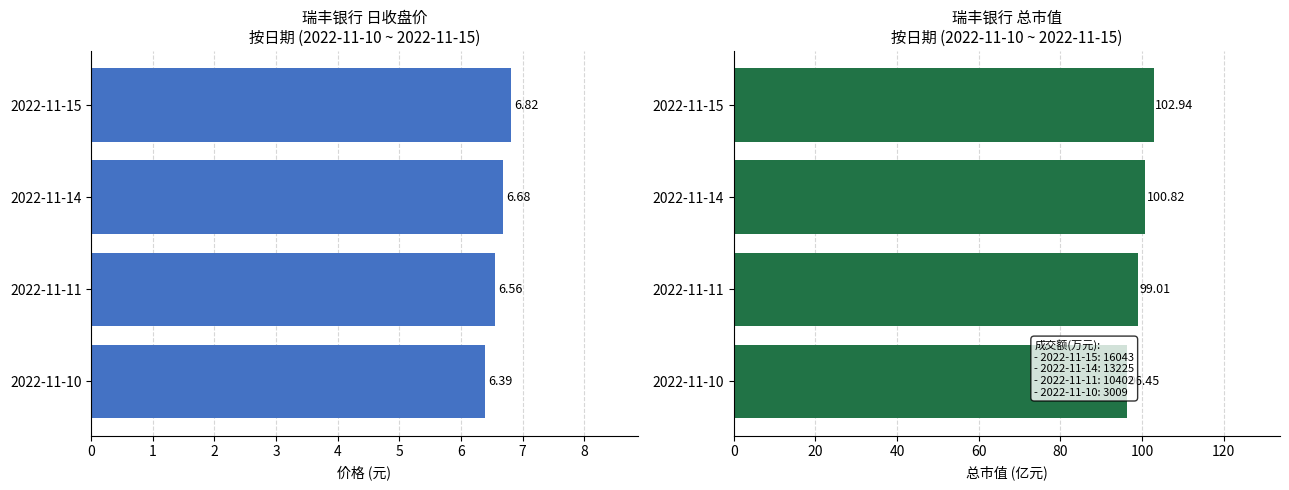

What is the minimum value for 总市值(亿元)?

96.5